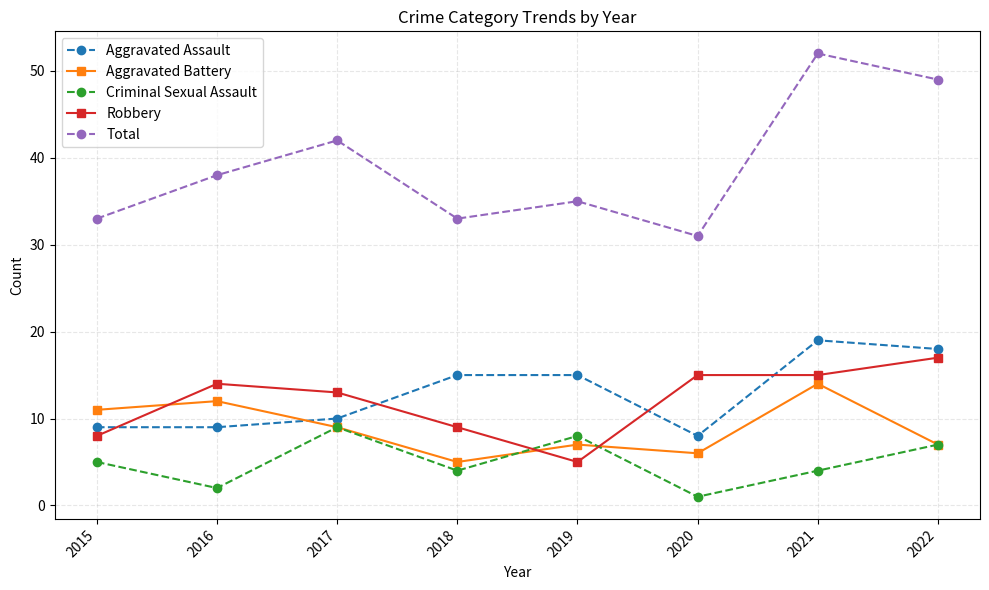

What is the difference between the maximum and second lowest values in the Aggravated Battery series?

8